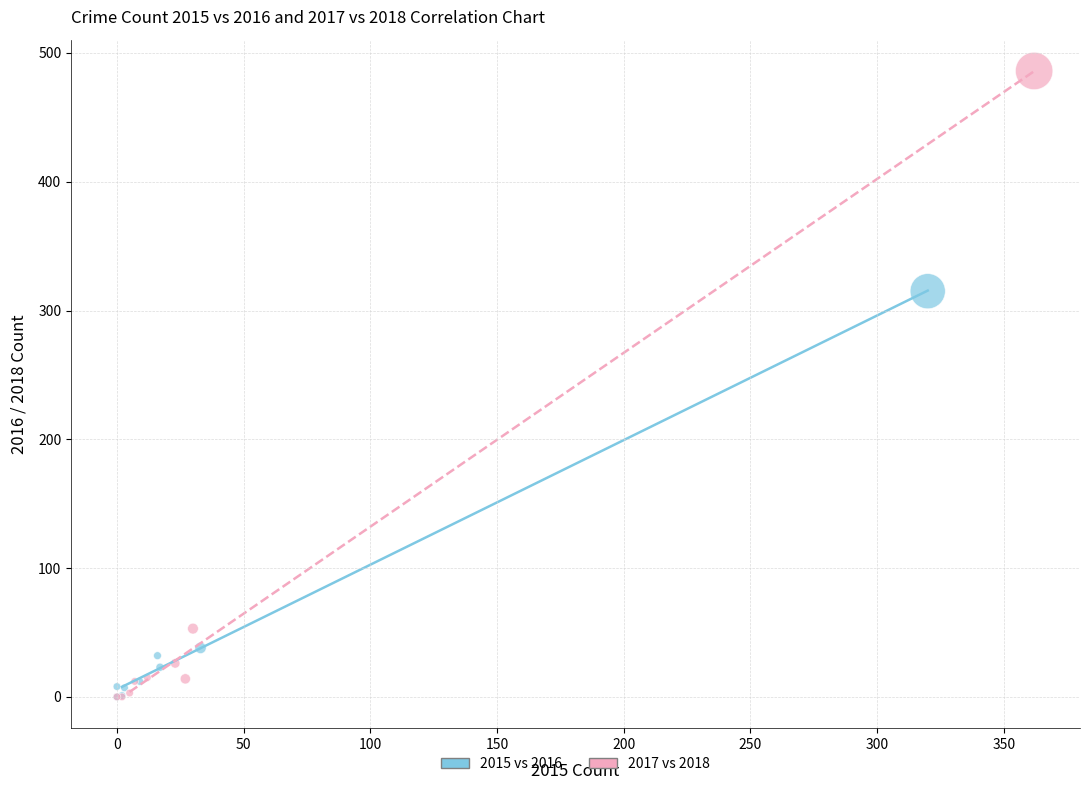

Which series reaches the maximum Y coordinate?

2017 vs 2018